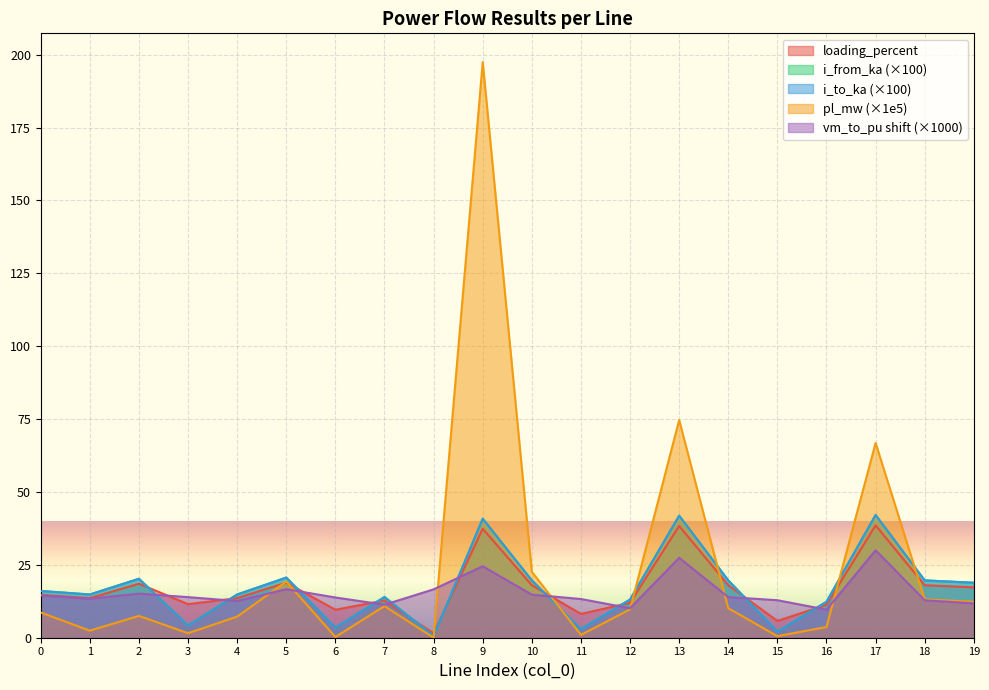

True or false: loading_percent has more than 1 interior local peaks.

True